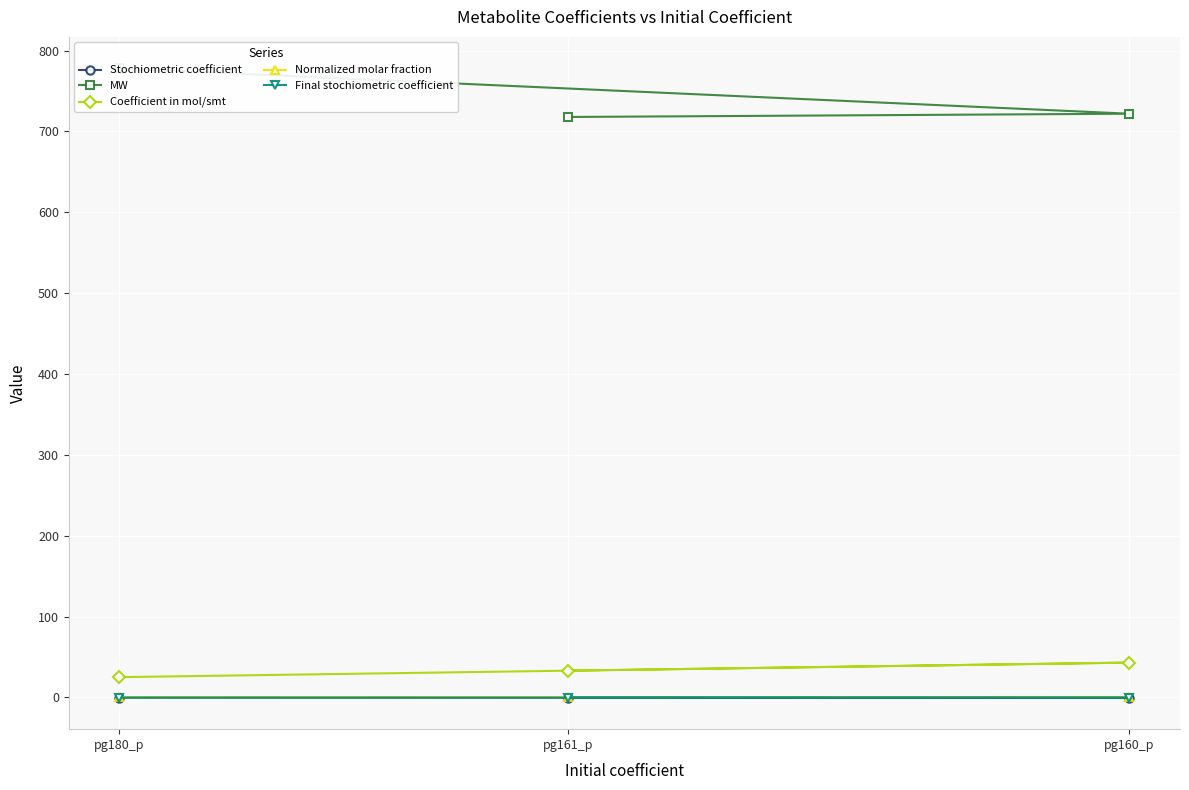

What is the total value across all series at pg161_p?

750.6